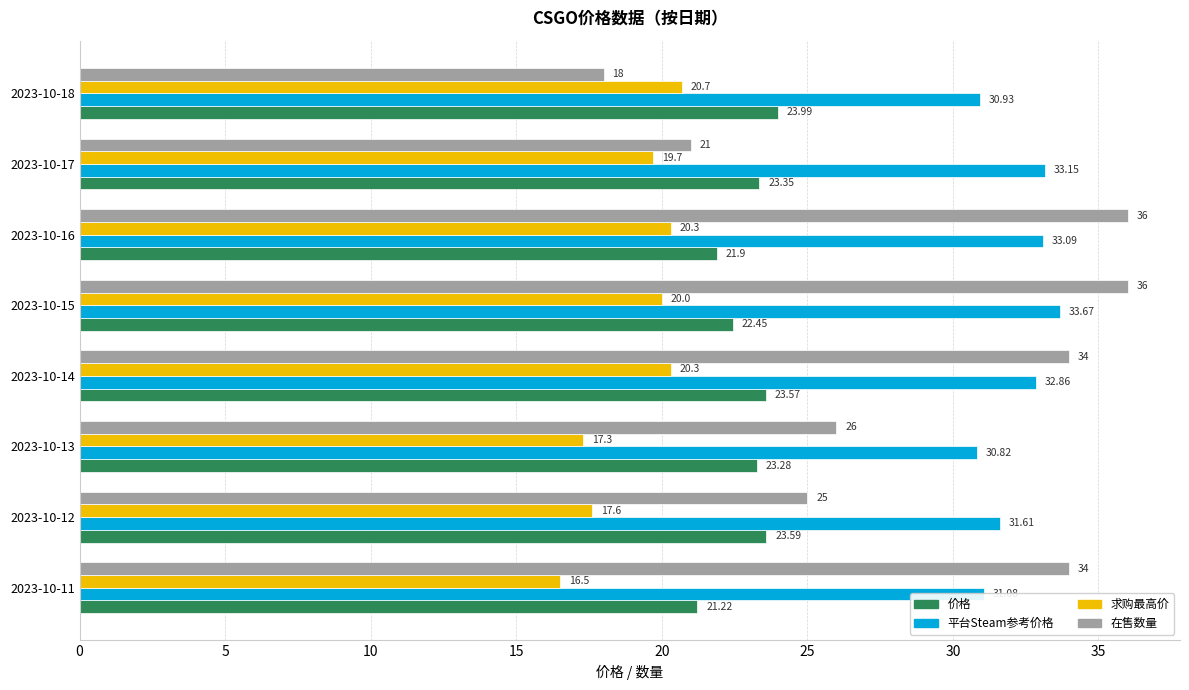

What is the sum of the 求购最高价 values at 2023-10-15 and 2023-10-11?

36.5